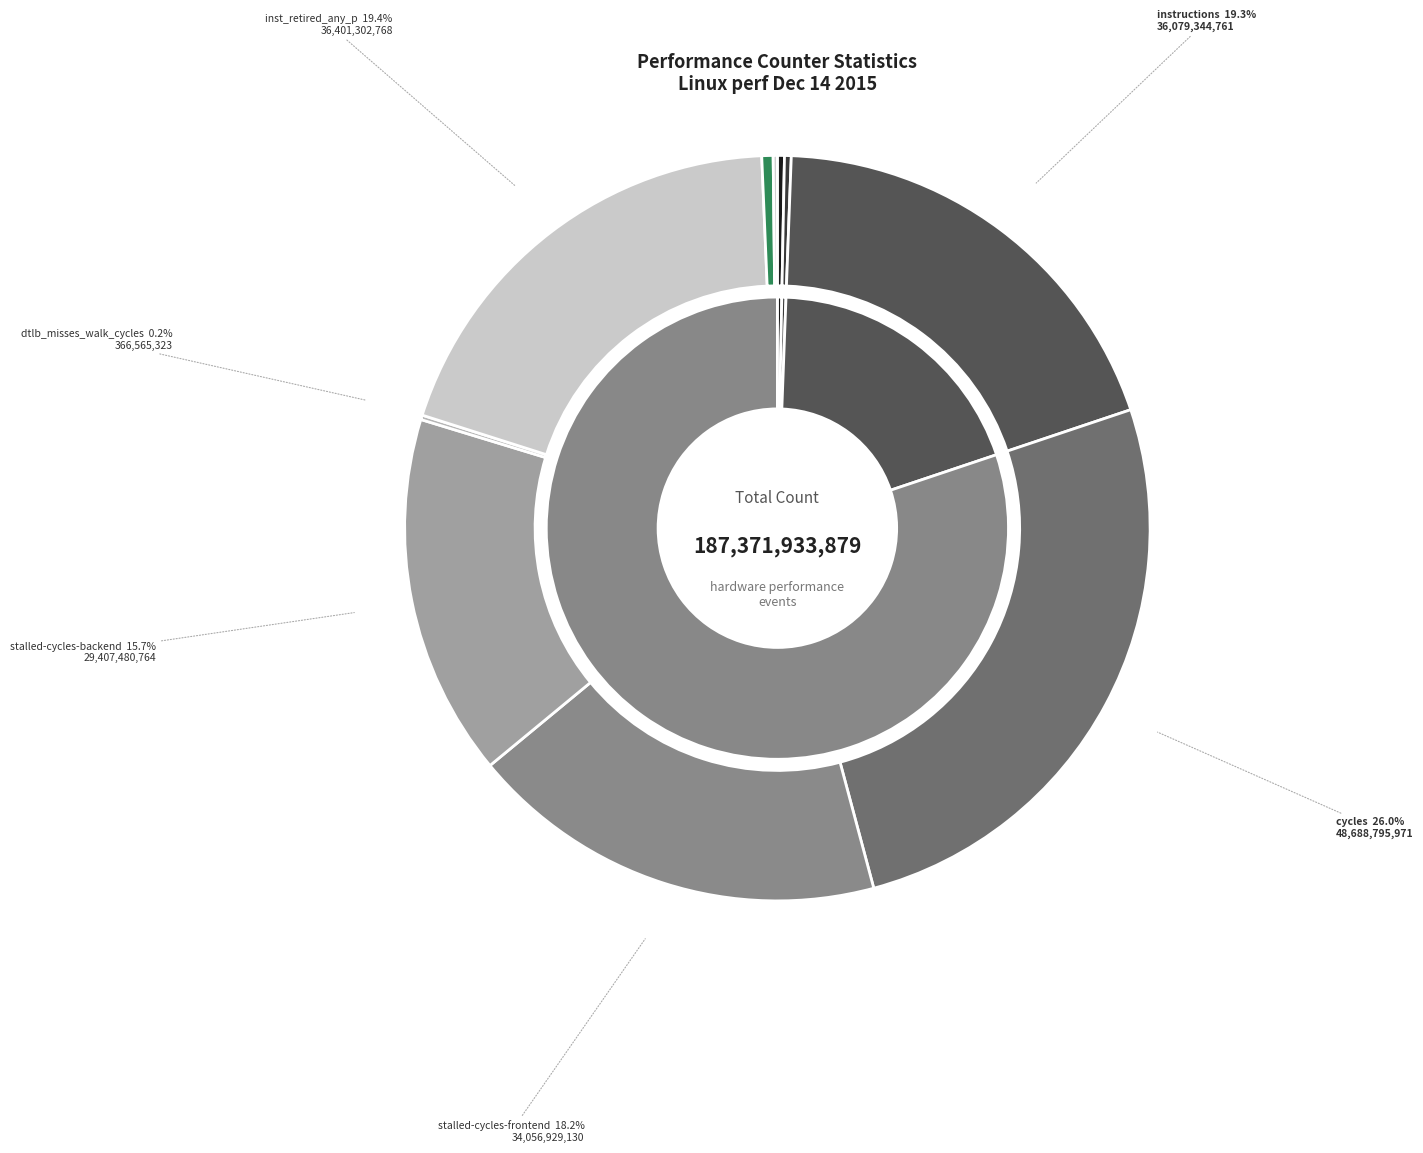

What is the ratio of the value at instructions to the value at dtlb_misses_walk_cycles?

98.4